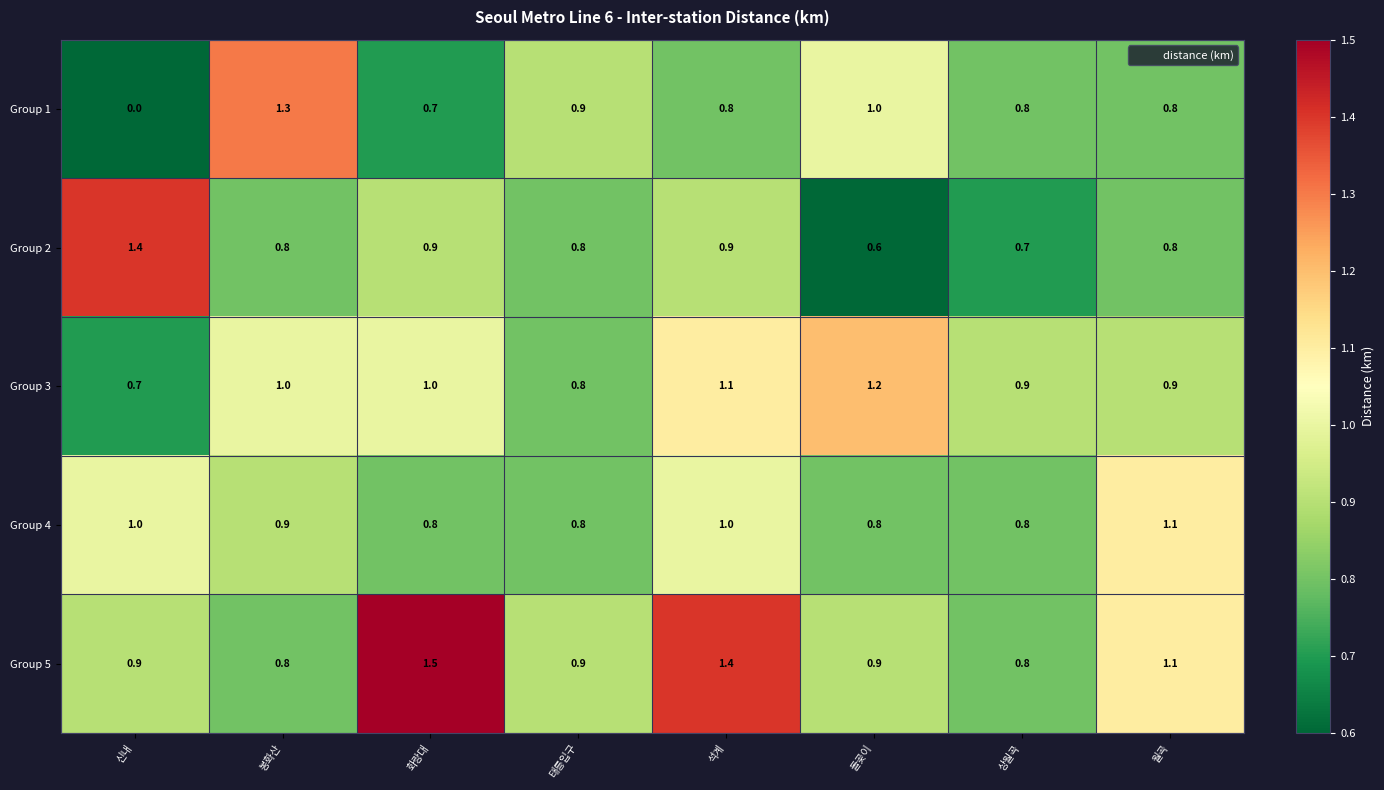

Which series has the largest range (max minus min)?

Group 1